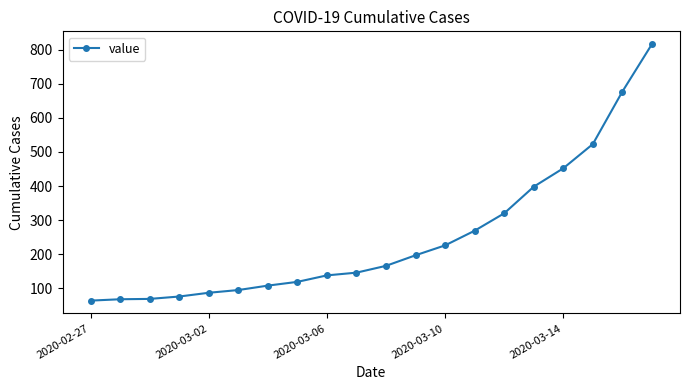

What is the average value?

251